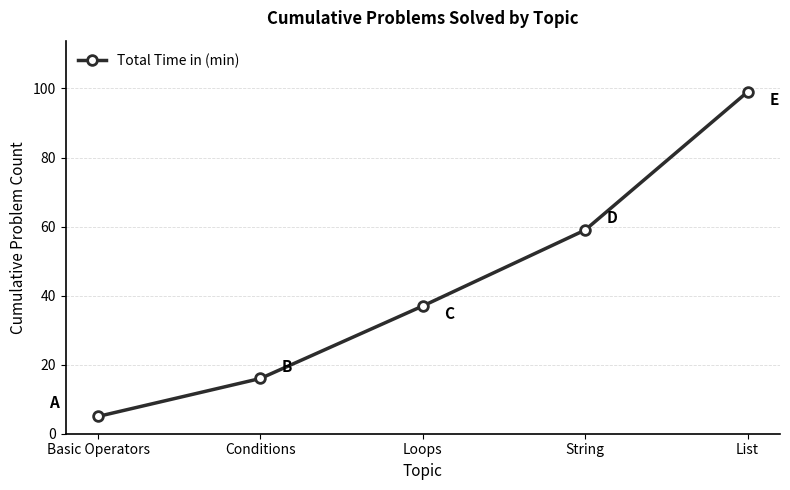

Approximately how many times larger is the value at String compared to List?

0.6